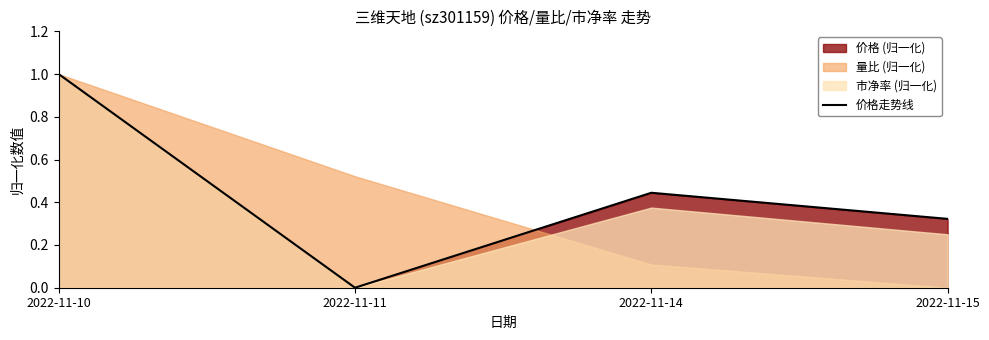

How many points are higher than both their immediate neighbors (excluding endpoints)?

1